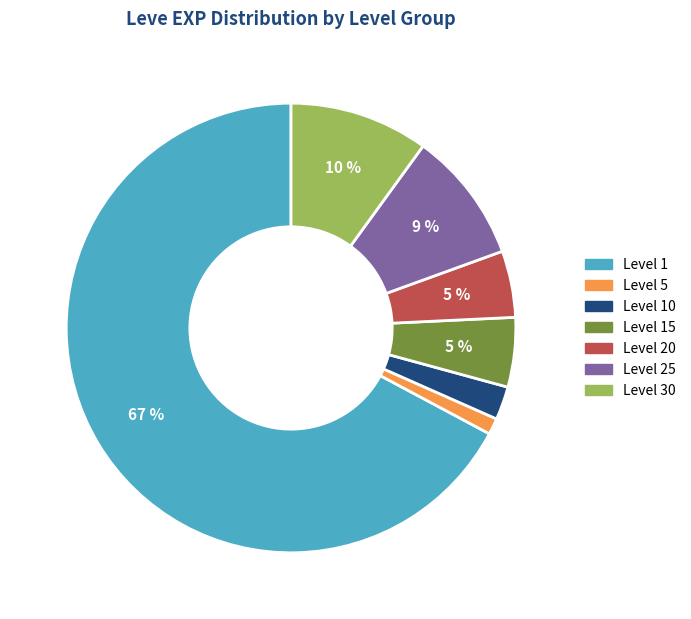

Does any single category account for the majority?

Yes